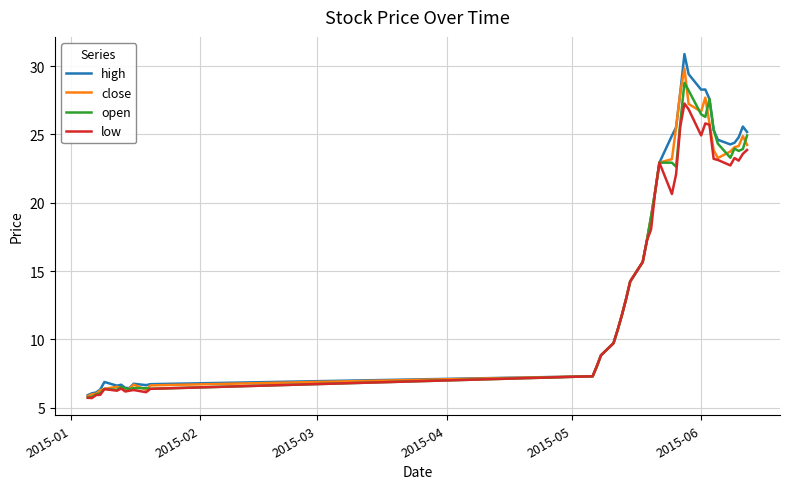

What is the sum of all high values?

653.8